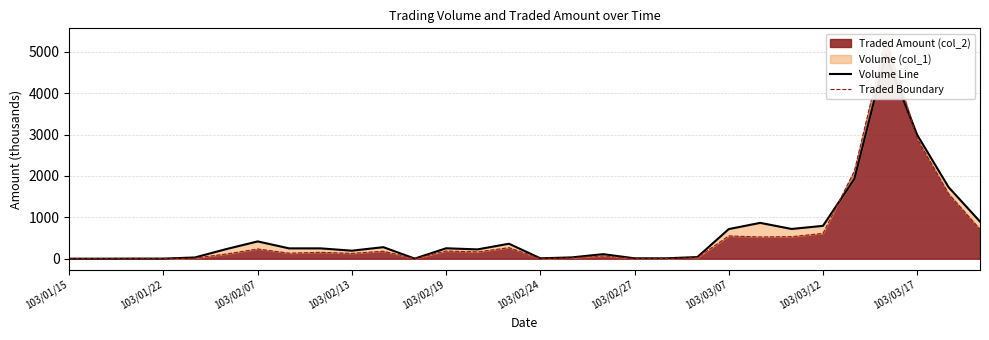

How many data points in Traded Boundary are above 154?

15